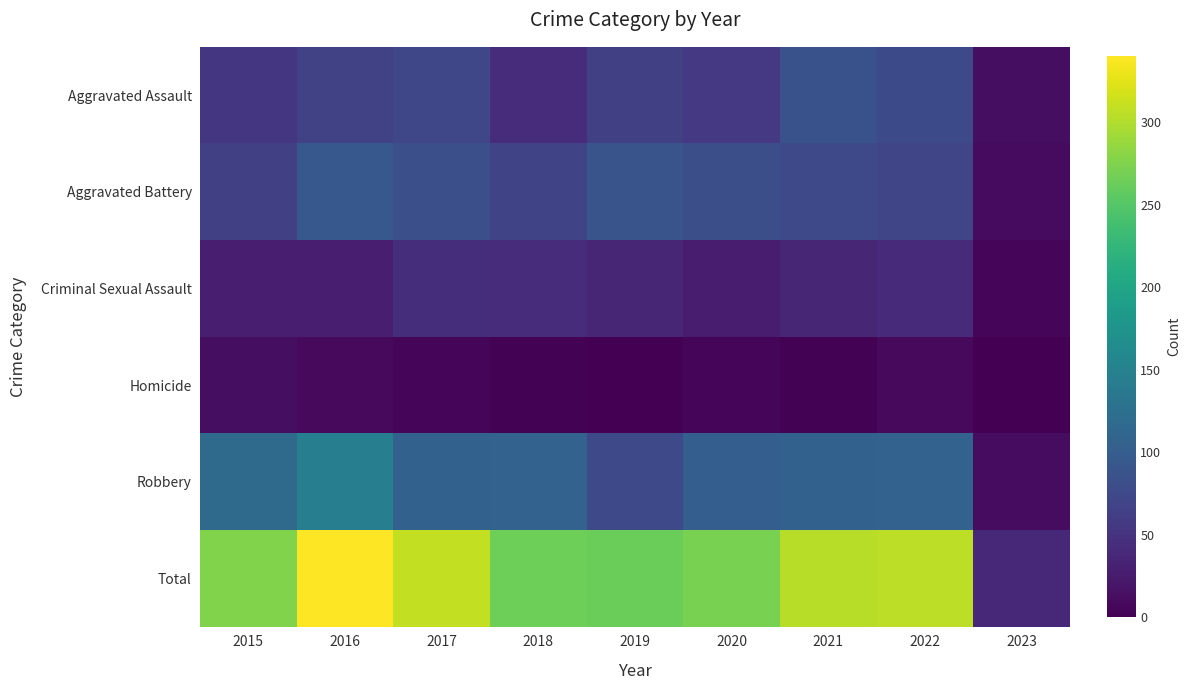

Which series has the largest total across all categories?

Total